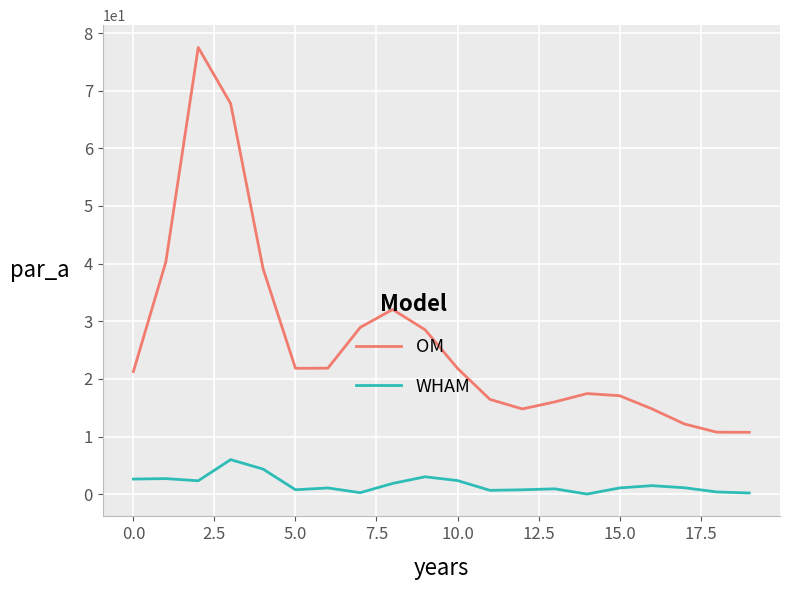

Rank the series by their maximum value, from lowest to highest.

WHAM, OM